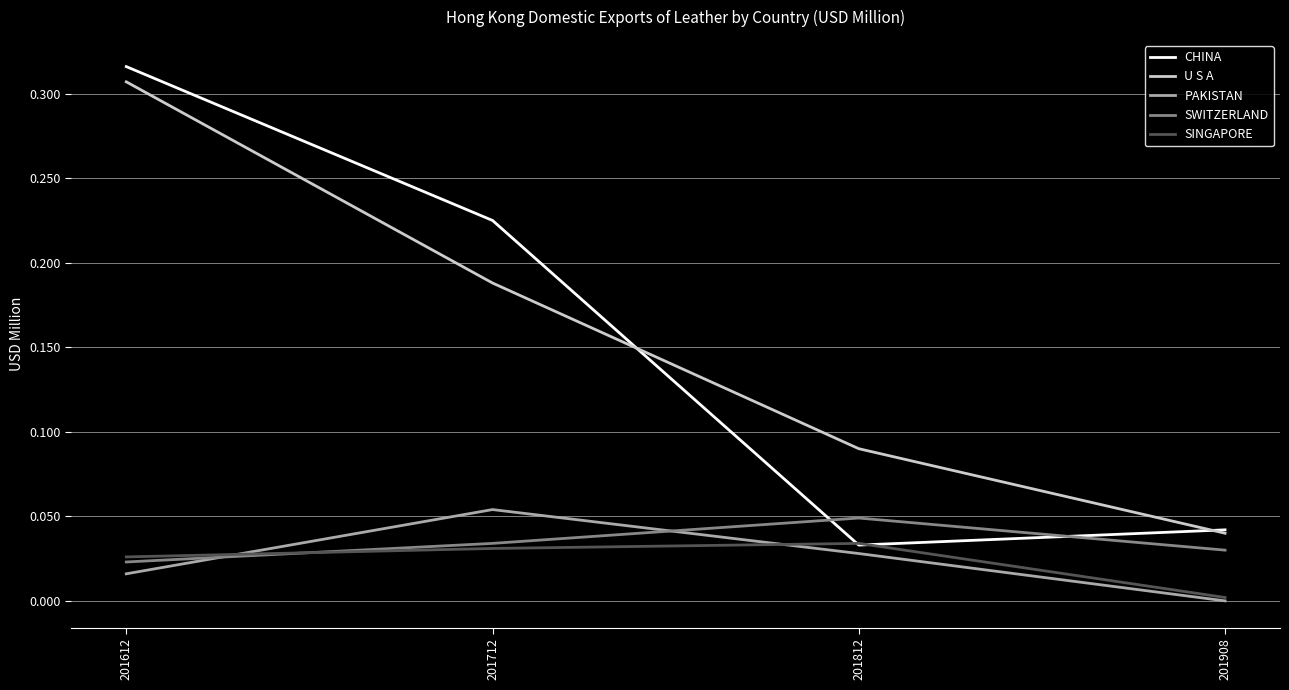

Which category has the lowest value across all series?

201908